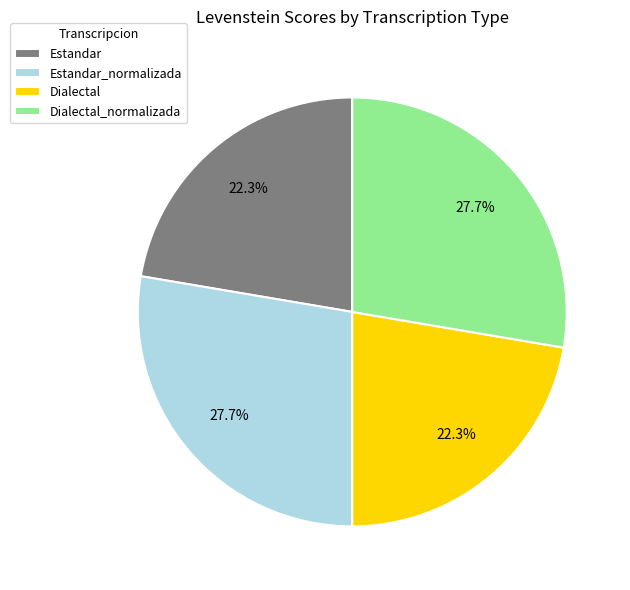

Is Estandar_normalizada the majority of the pie?

No